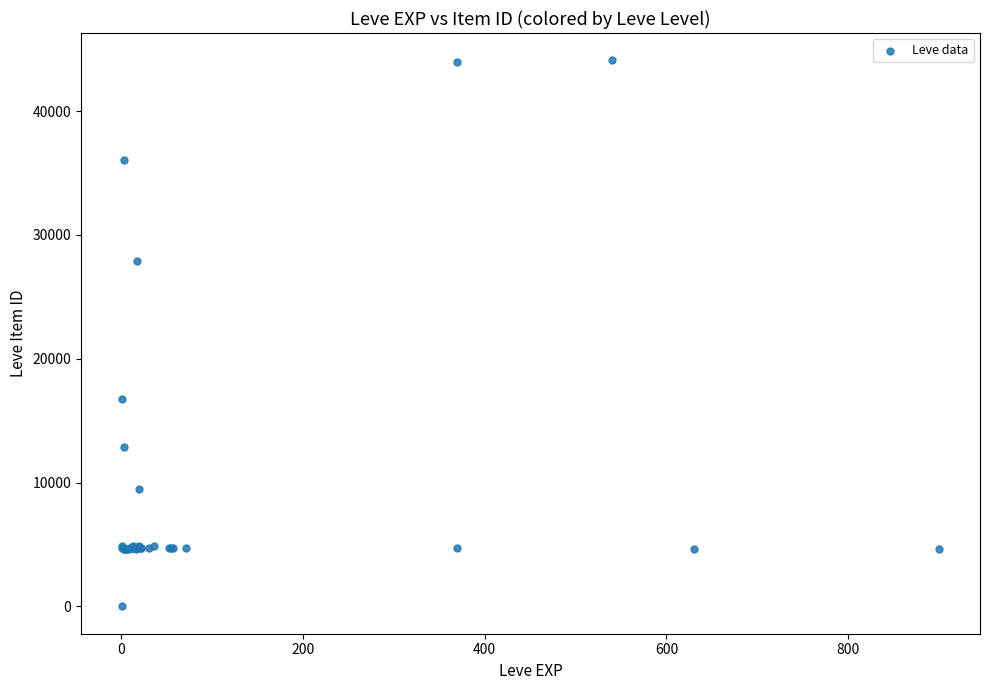

What Y value in the scatter plot is closest to 22050?

16734